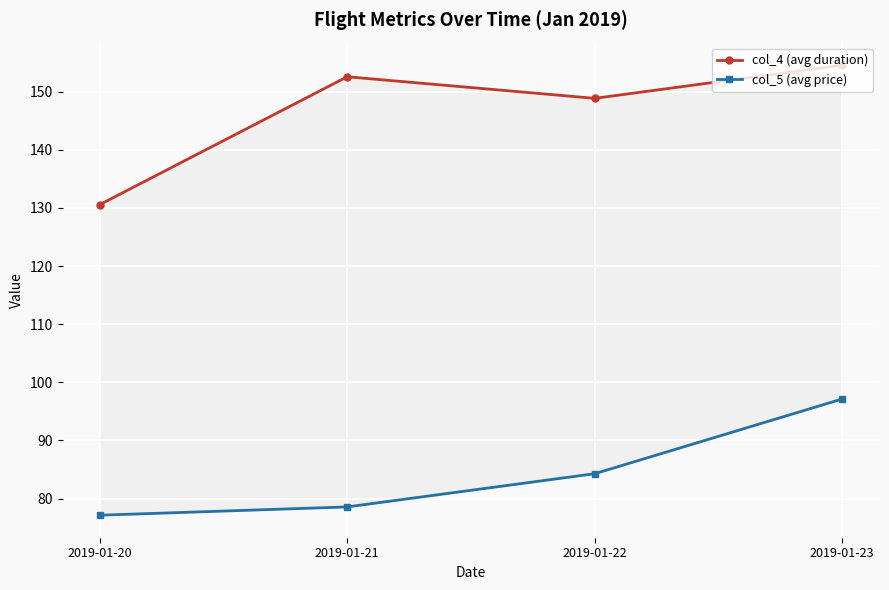

True or false: col_4 (avg duration) and col_5 (avg price) cross at least once.

False